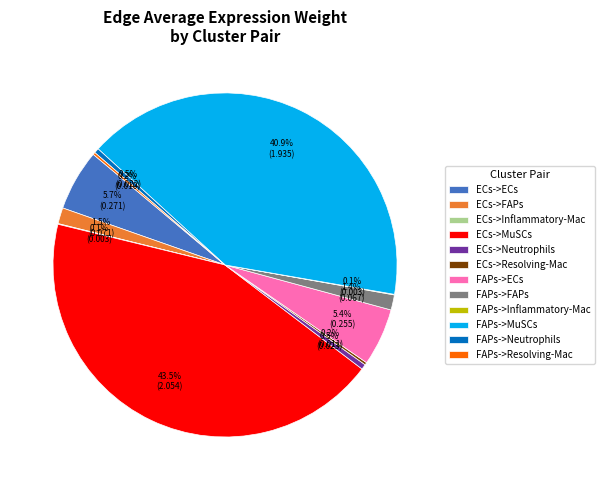

Does ECs->FAPs represent more than half of the total?

No